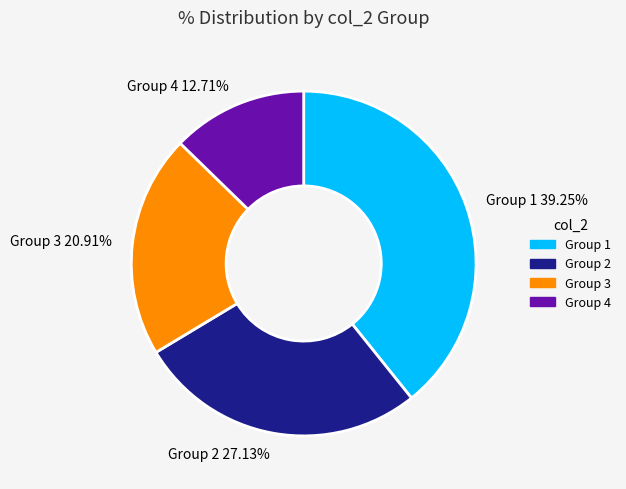

Is there any slice that represents more than half of the pie?

No